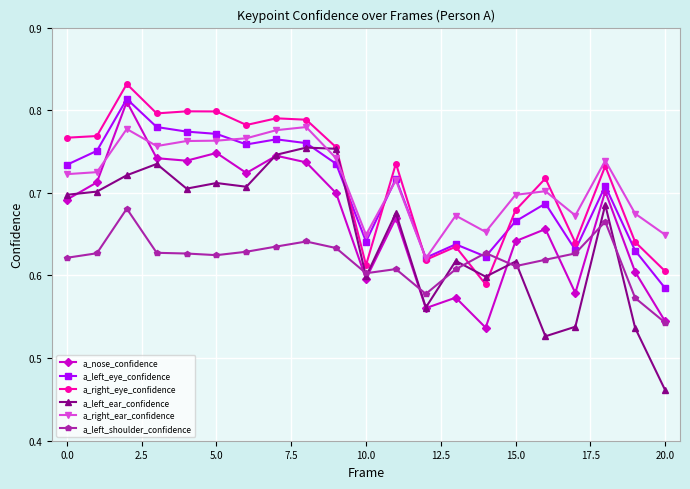

Count the a_left_eye_confidence values in the range 0 to 1.

21